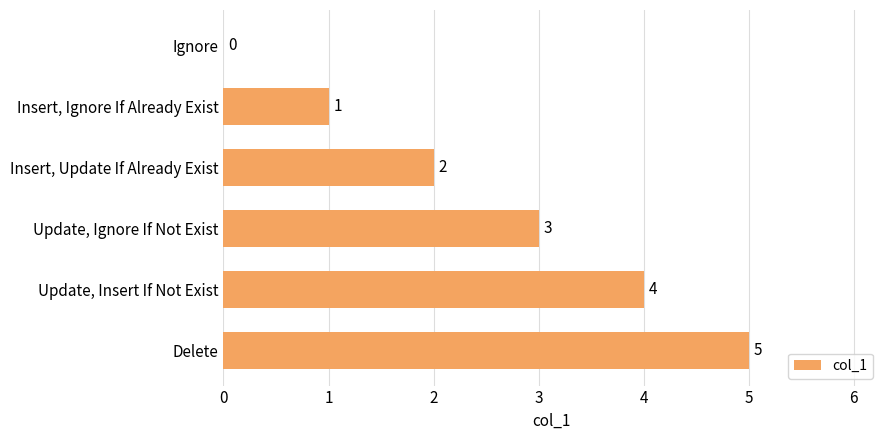

What is the maximum value shown in the chart?

5